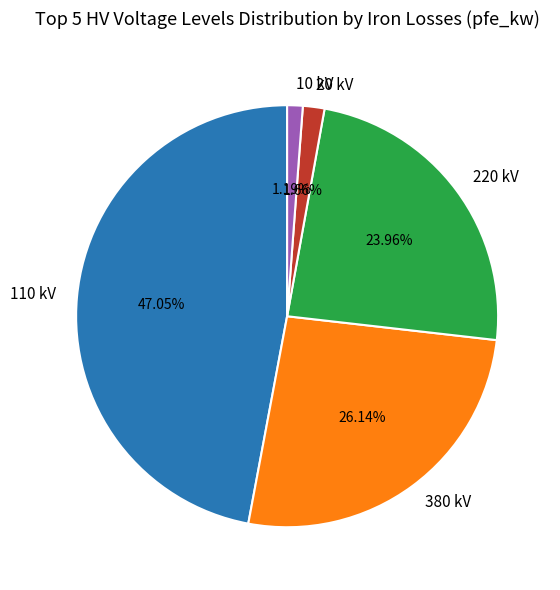

Is the sum of 10 kV and 220 kV greater than half?

No